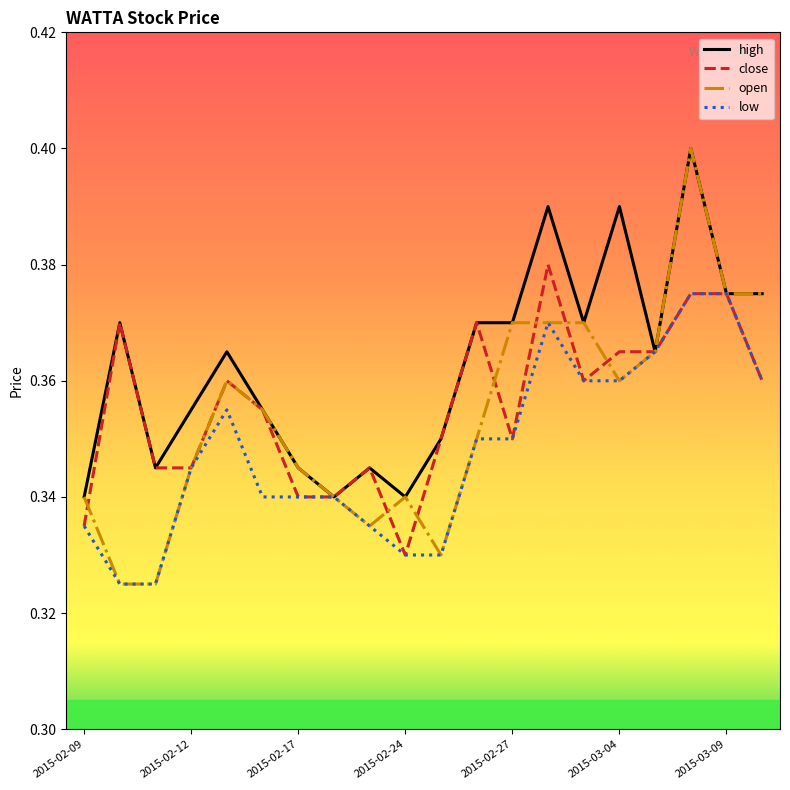

Which series has the largest total across all categories?

high